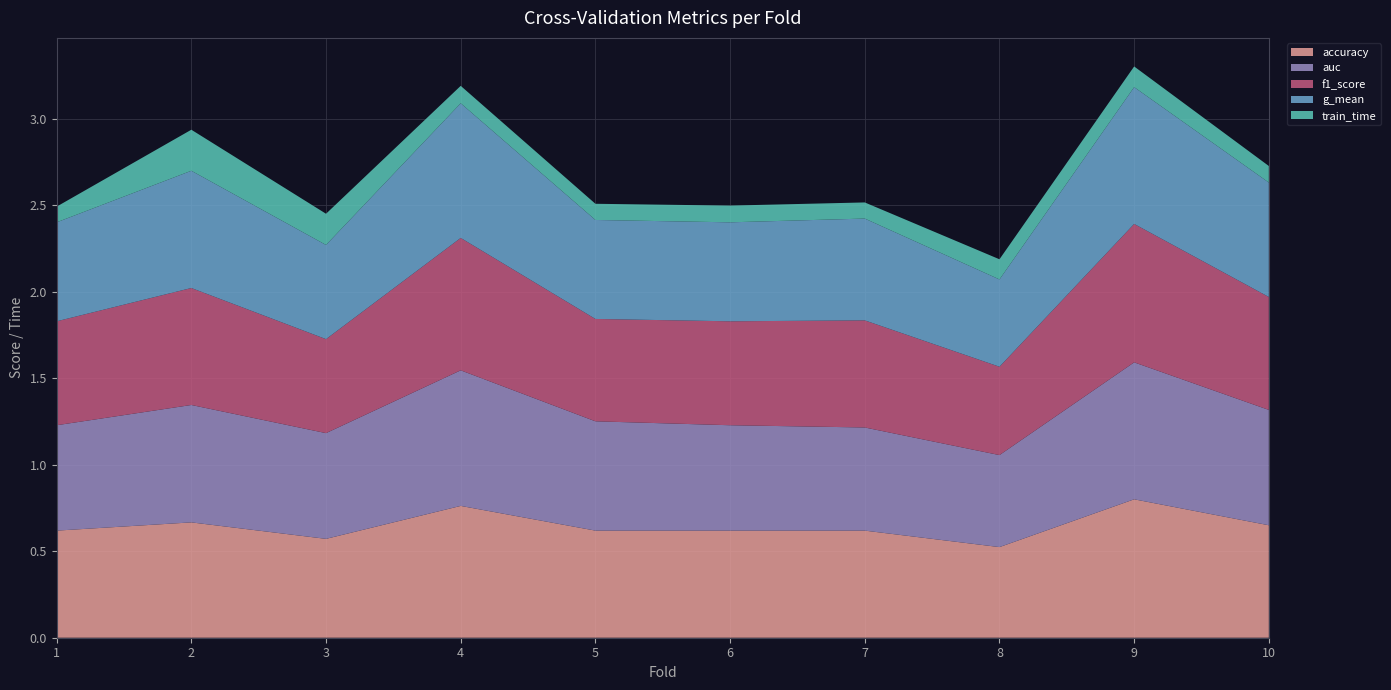

Reading right to left, transcribe all the data shown in this chart.

accuracy: 10=0.7	9=0.8	8=0.5	7=0.6	6=0.6	5=0.6	4=0.8	3=0.6	2=0.7	1=0.6
auc: 10=0.7	9=0.8	8=0.5	7=0.6	6=0.6	5=0.6	4=0.8	3=0.6	2=0.7	1=0.6
f1_score: 10=0.7	9=0.8	8=0.5	7=0.6	6=0.6	5=0.6	4=0.8	3=0.5	2=0.7	1=0.6
g_mean: 10=0.7	9=0.8	8=0.5	7=0.6	6=0.6	5=0.6	4=0.8	3=0.5	2=0.7	1=0.6
train_time: 10=0.1	9=0.1	8=0.1	7=0.1	6=0.1	5=0.1	4=0.1	3=0.2	2=0.2	1=0.1